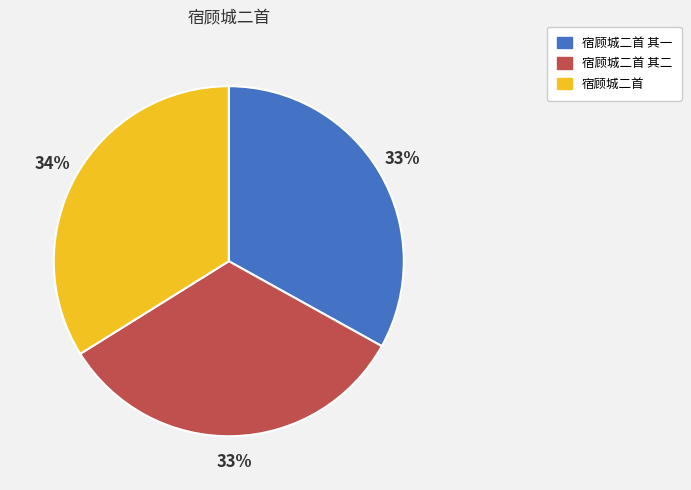

Is there a majority slice in this chart?

No